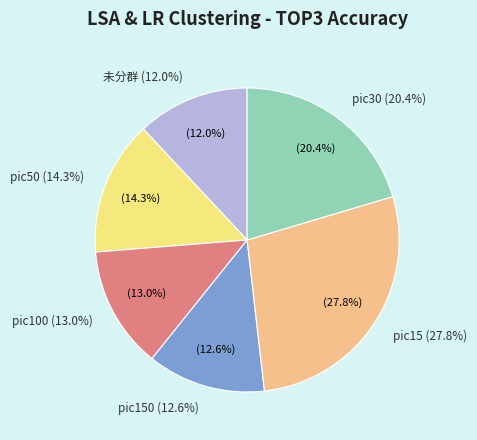

Which slice is the largest?

pic15